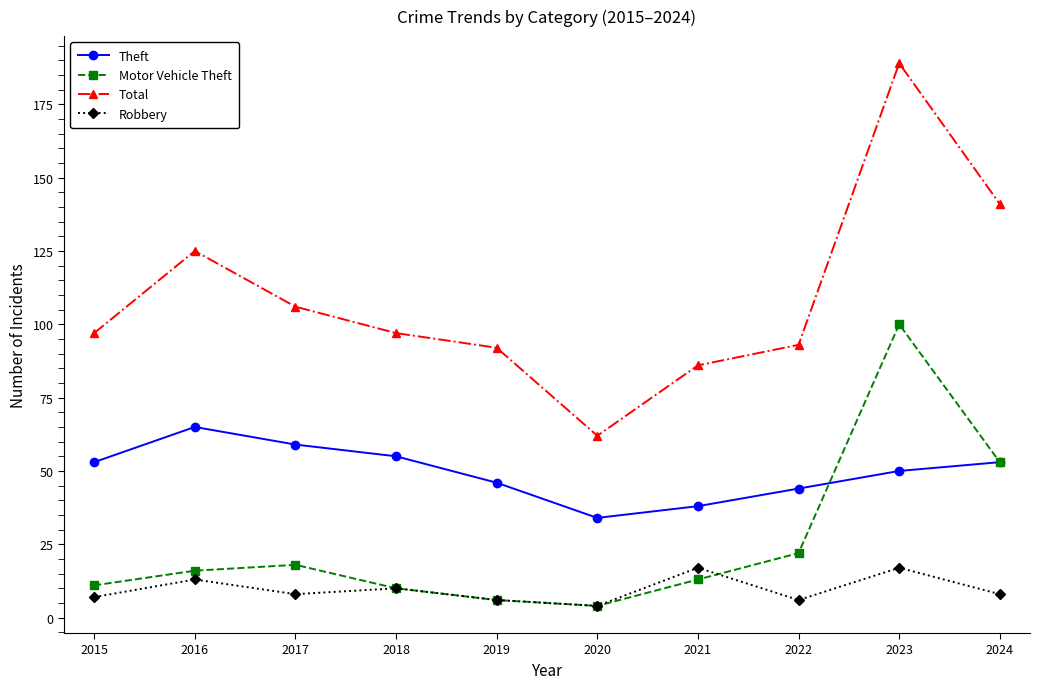

What is the value of the Theft point at the 1st from the left?

53